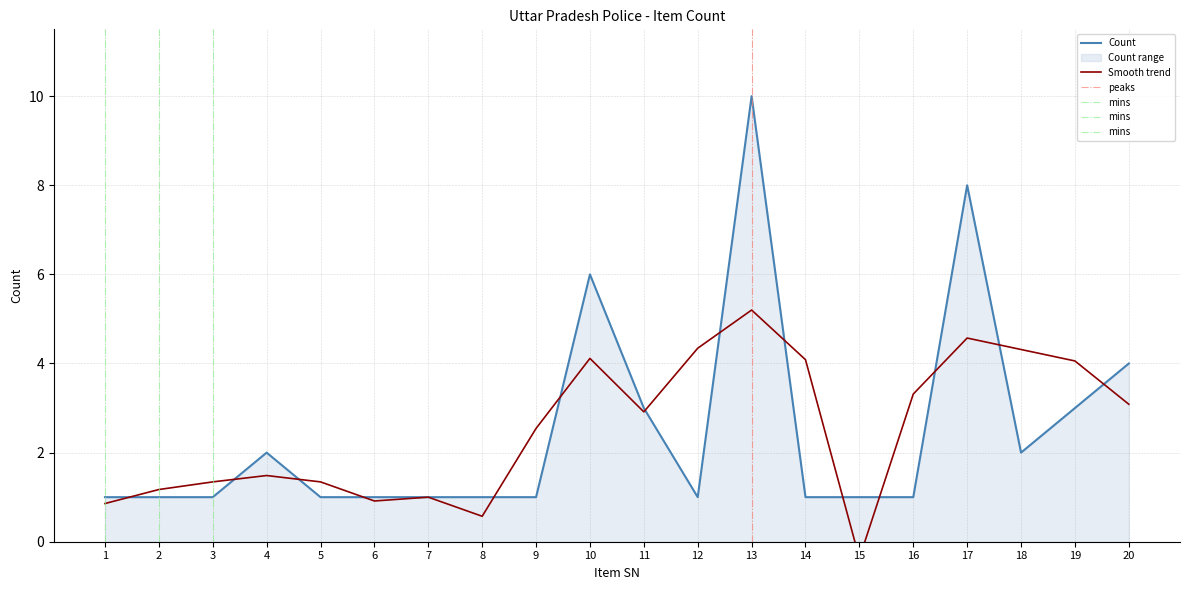

What is the maximum value shown in the chart?

10